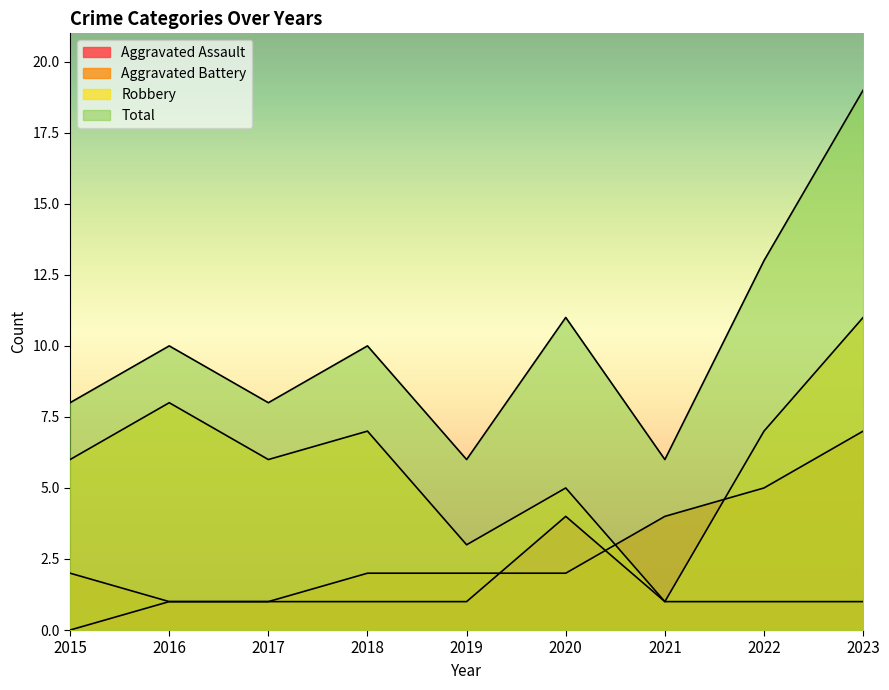

Read the Aggravated Assault value at 2022.

1